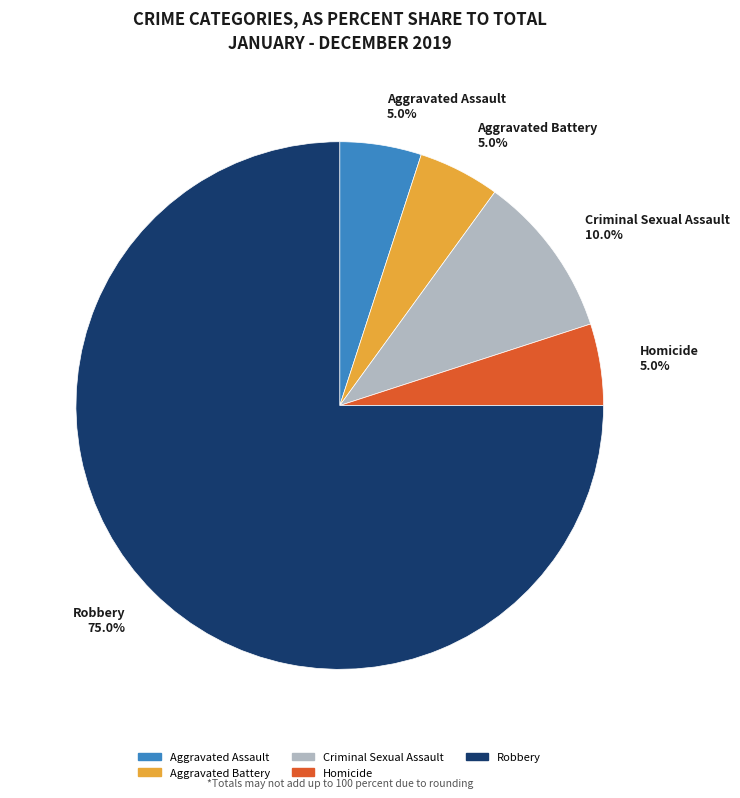

Is it true that Aggravated Battery is 1% of the pie?

False